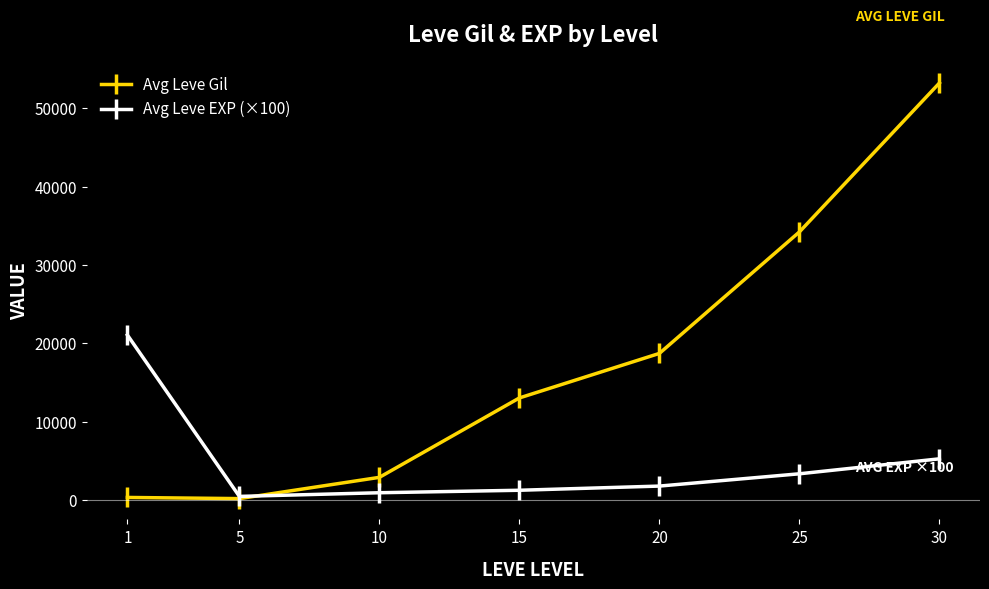

Is the value of Avg Leve EXP (×100) at 30 greater than the value of Avg Leve Gil at 15?

No